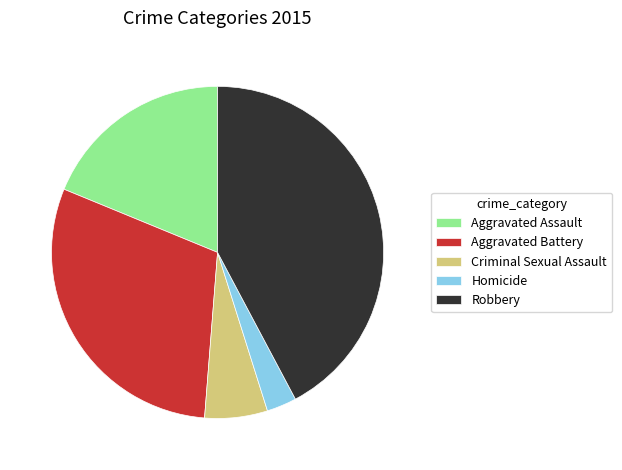

Is the sum of Aggravated Assault and Robbery greater than half?

Yes